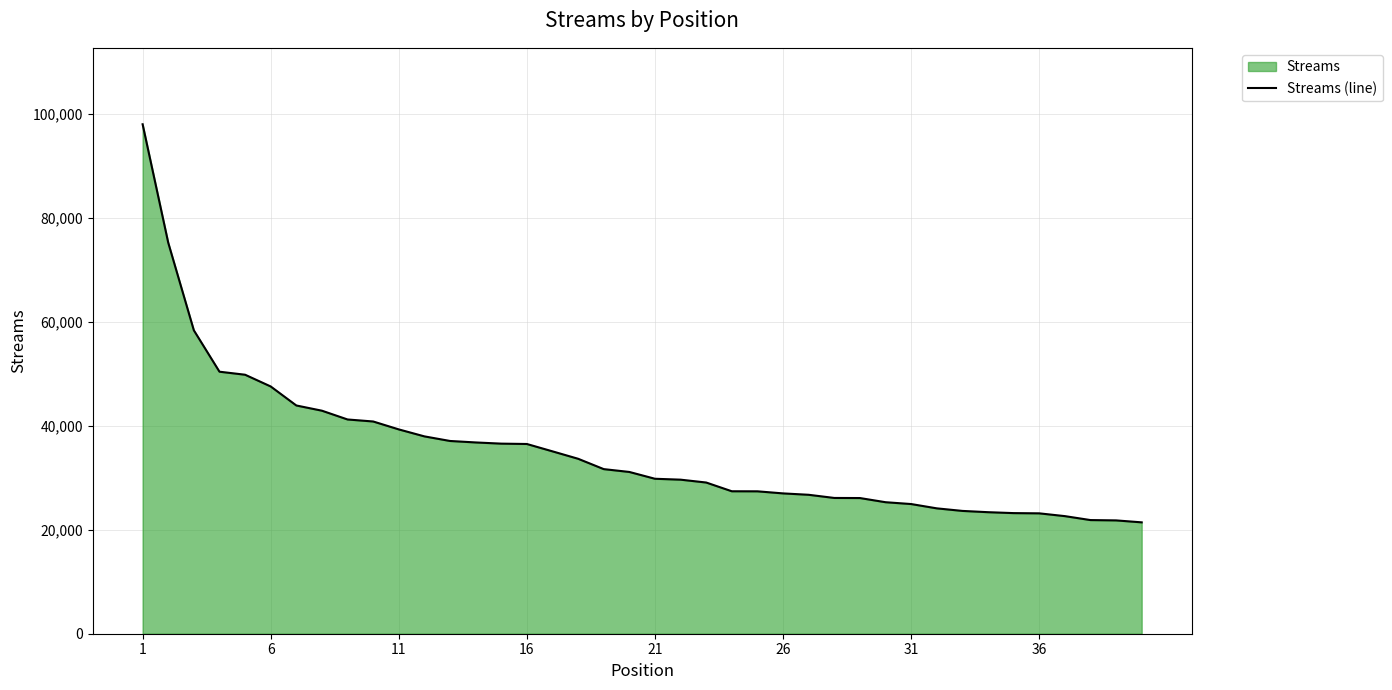

What is the greatest value displayed?

97939